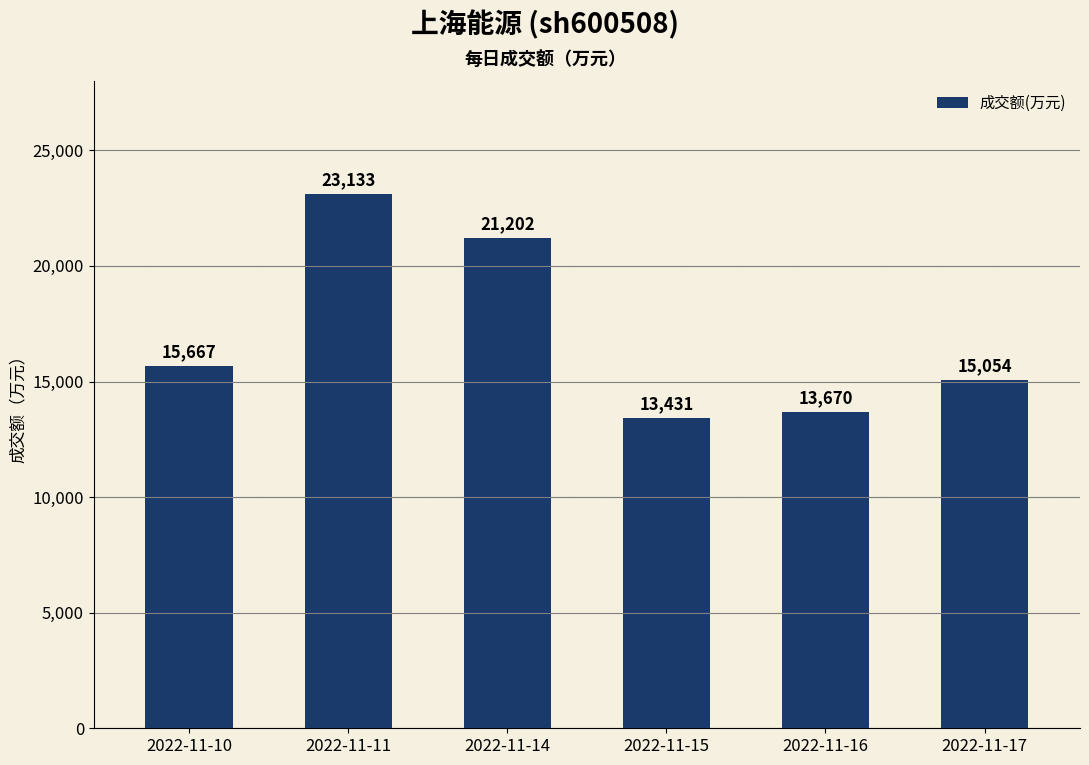

True or false: the data shows 15667 at 2022-11-10.

True